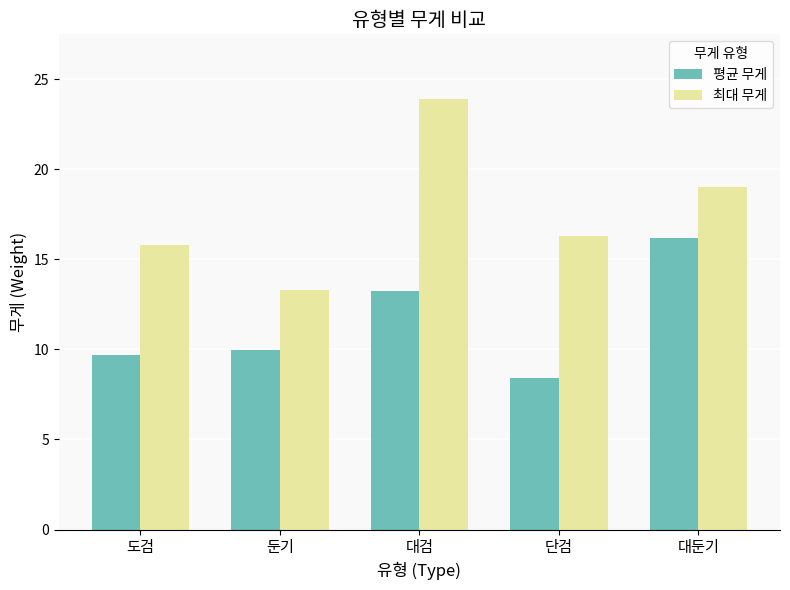

Read the 최대 무게 value at 대둔기.

19.0